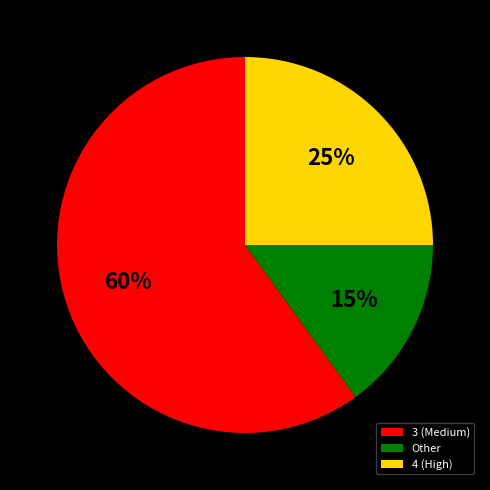

Is it true that Other is 15% of the pie?

True